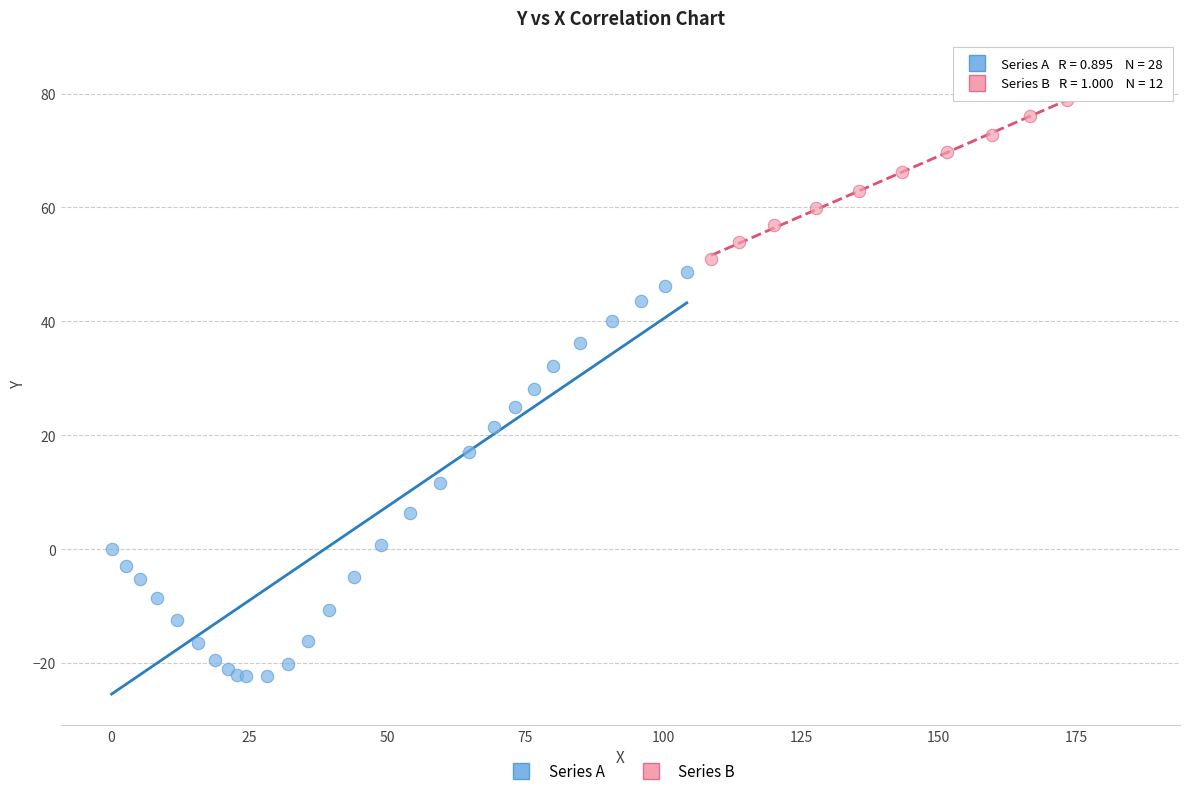

Which series reaches the minimum Y coordinate?

Series A